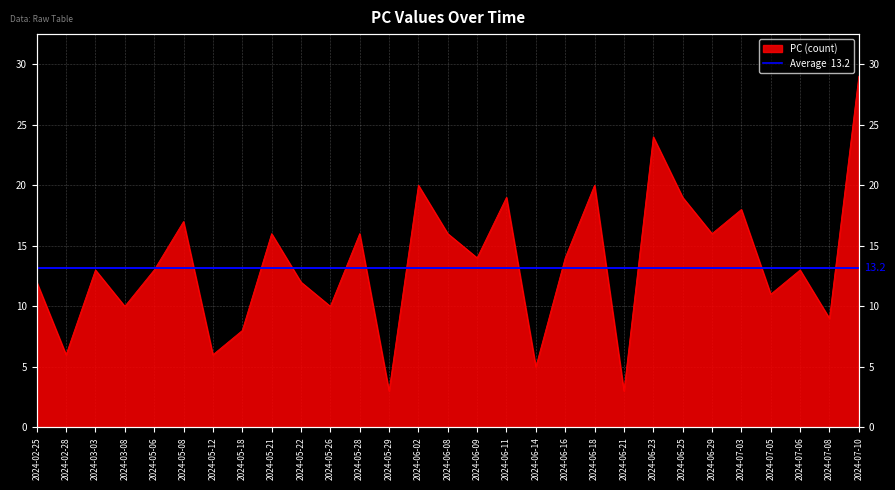

The chart shows a value of 10 at 2024-05-26. True or false?

True